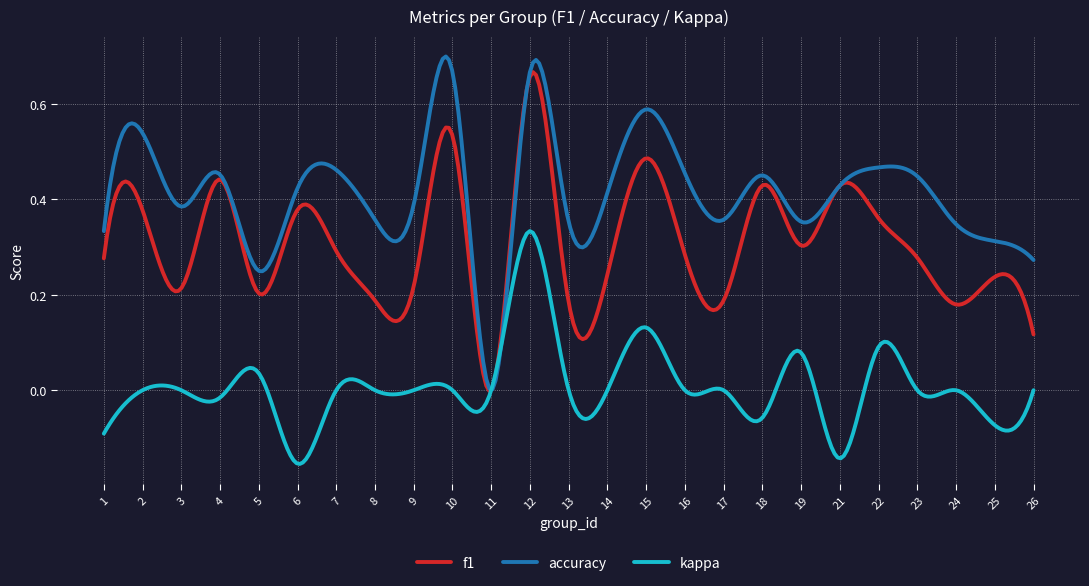

List the series in order of their peak value, highest first.

accuracy, f1, kappa